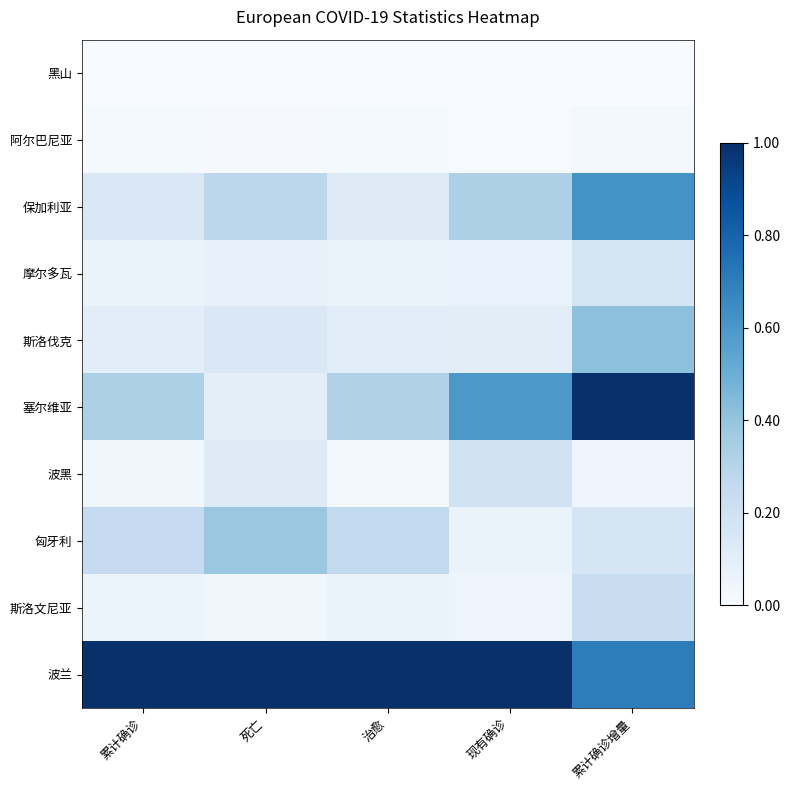

Rank the series at 现有确诊 from highest to lowest value.

波兰, 塞尔维亚, 保加利亚, 波黑, 斯洛伐克, 摩尔多瓦, 匈牙利, 斯洛文尼亚, 阿尔巴尼亚, 黑山